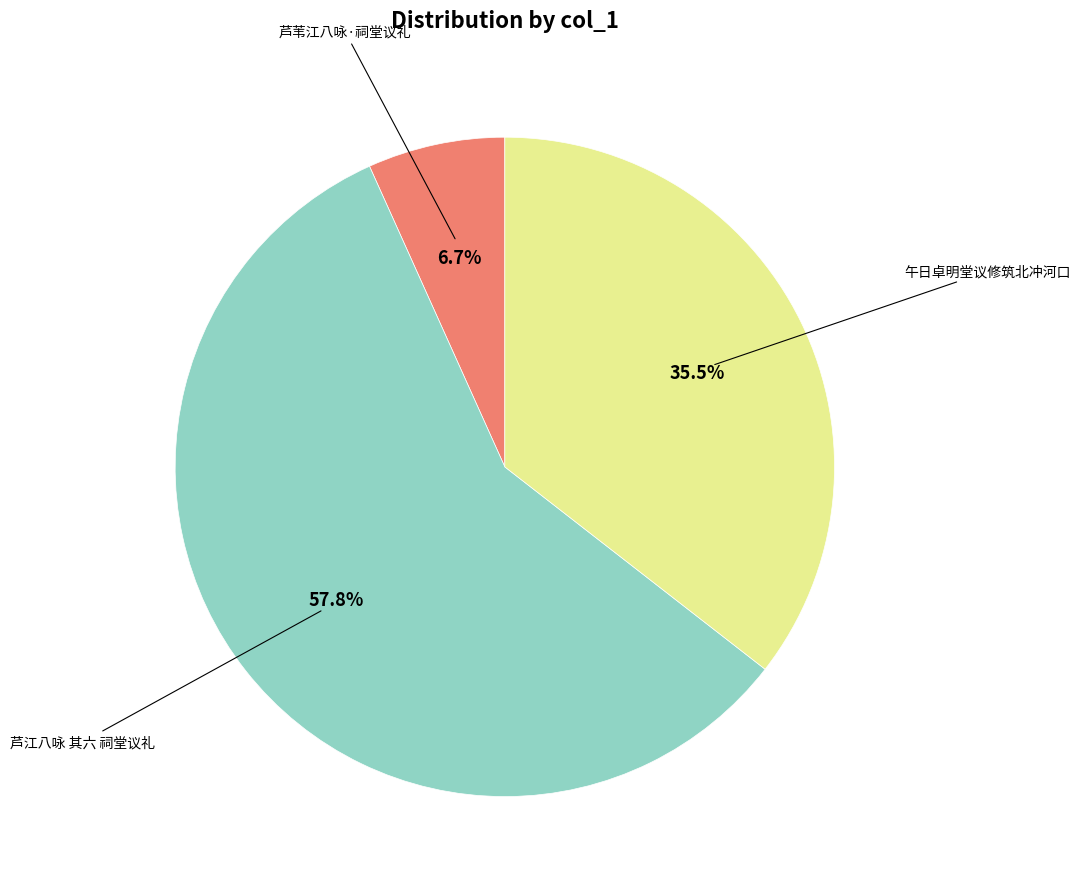

Count the number of slices in the pie.

3